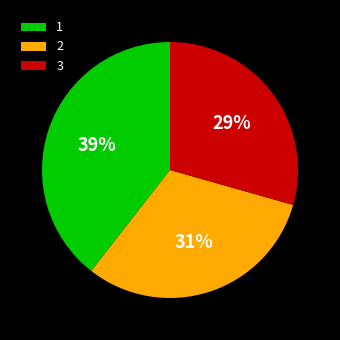

True or false: 1 accounts for 39% of the total.

True